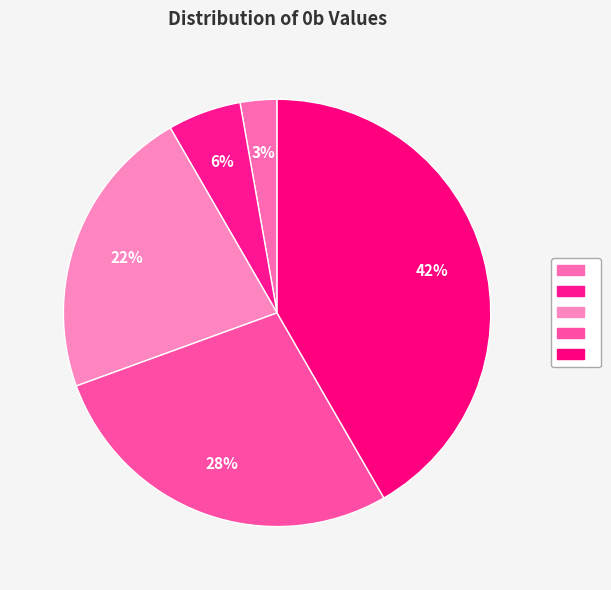

Rank the categories by value from lowest to highest.

Row 0, Row 1, Row 2, Row 3, Row 4